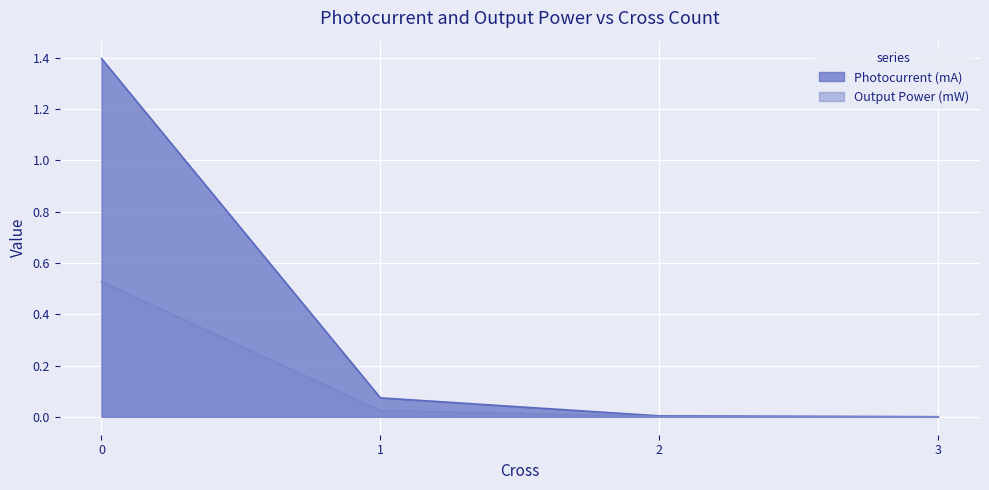

Which series changed the most between 0 and 1?

Photocurrent (mA)